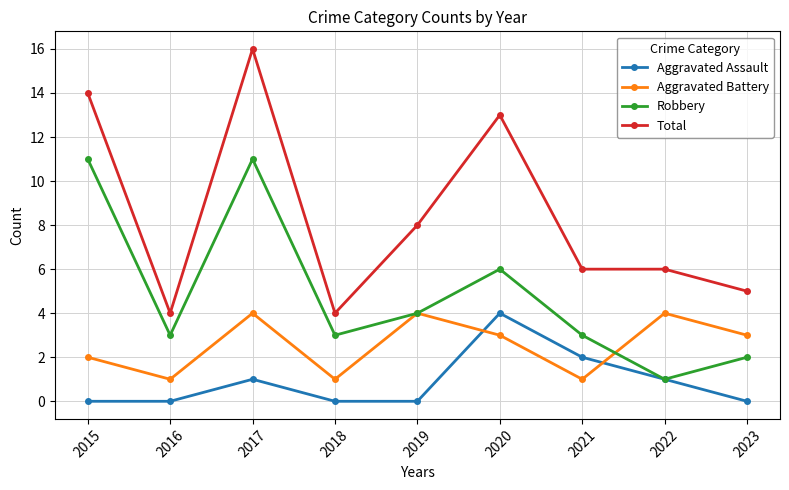

At 2015, list the series in order from smallest to largest.

Aggravated Assault, Aggravated Battery, Robbery, Total